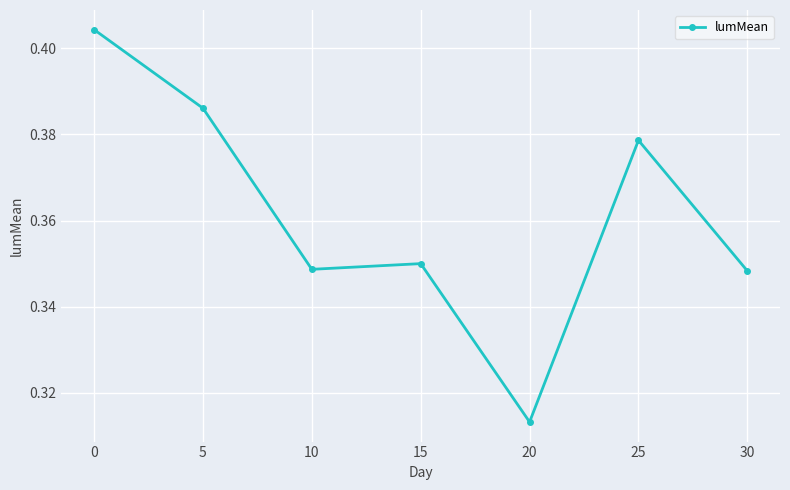

What is the sum of all values?

2.5